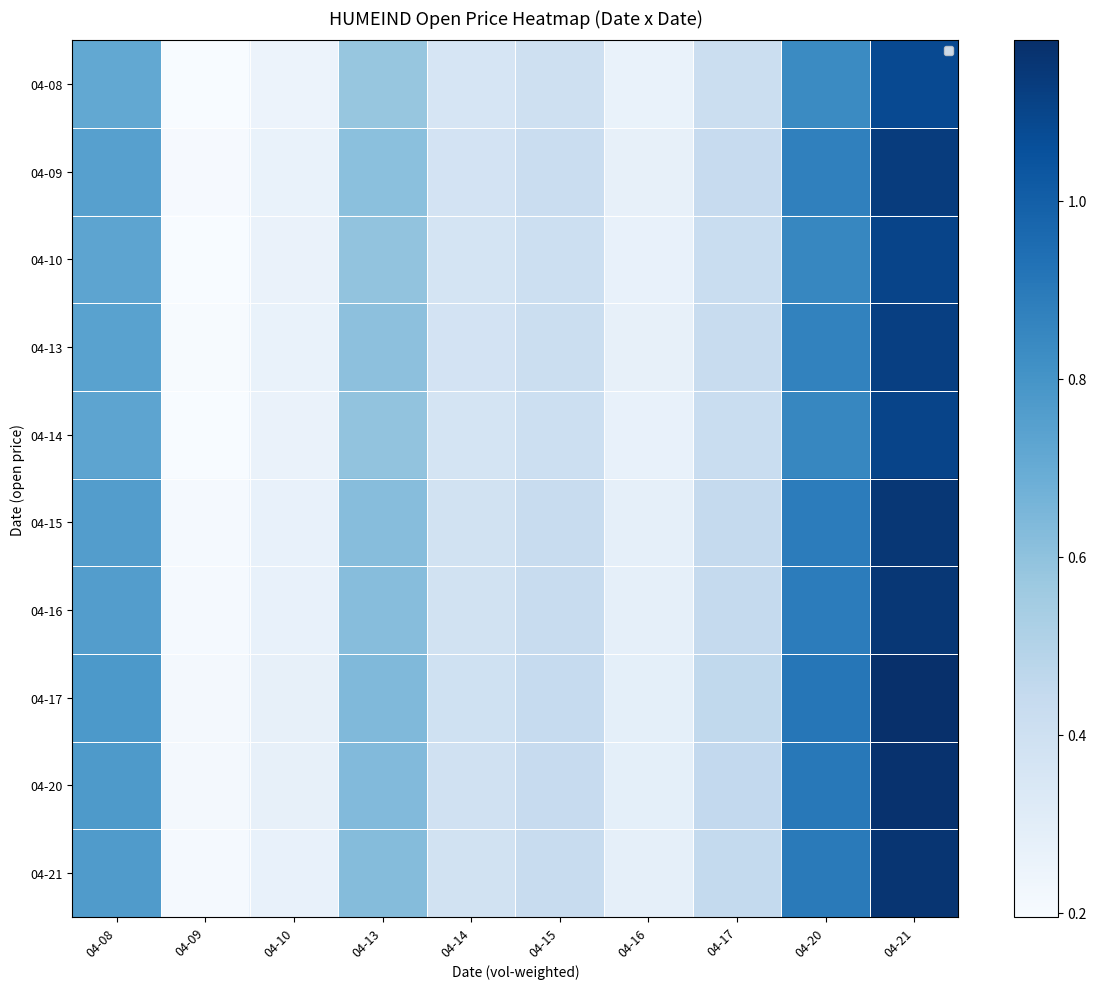

What is the maximum value for 04-08?

1.1